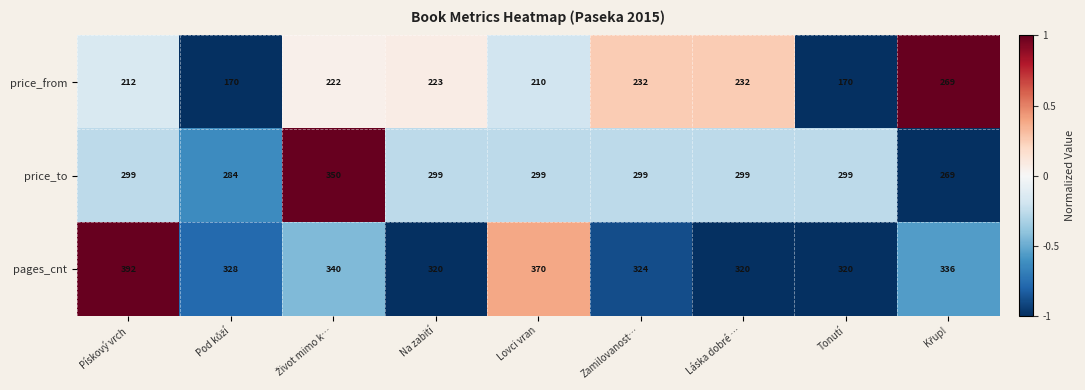

Reading right to left, extract all data points from this chart.

price_from: 269	170	232	232	210	223	222	170	212
price_to: 269	299	299	299	299	299	350	284	299
pages_cnt: 336	320	320	324	370	320	340	328	392